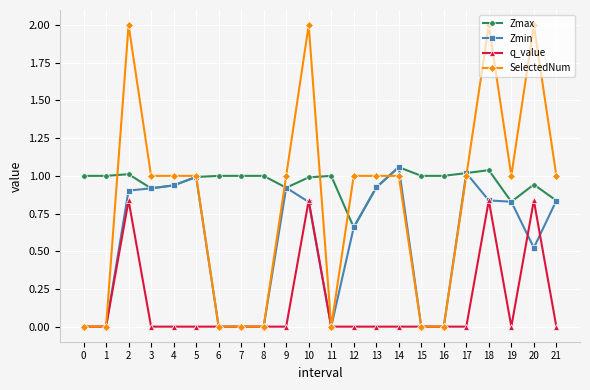

After their last crossing, which series has the higher values: Zmax or SelectedNum?

SelectedNum